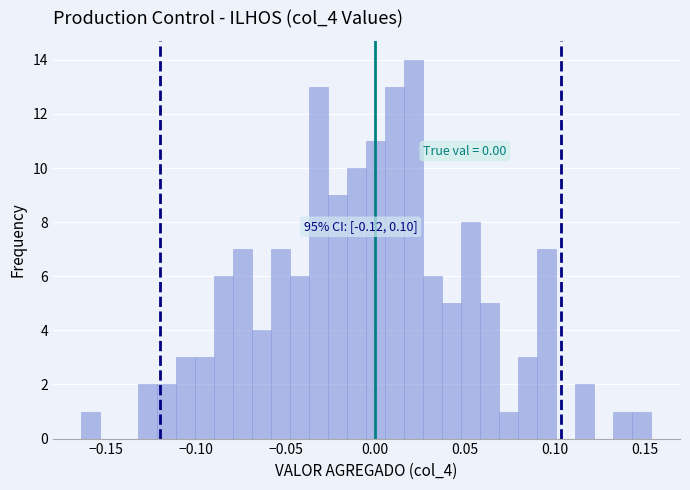

Around what value on the x-axis is the tallest bar? Give the approximate position of its centre, as read against the axis.

0.020